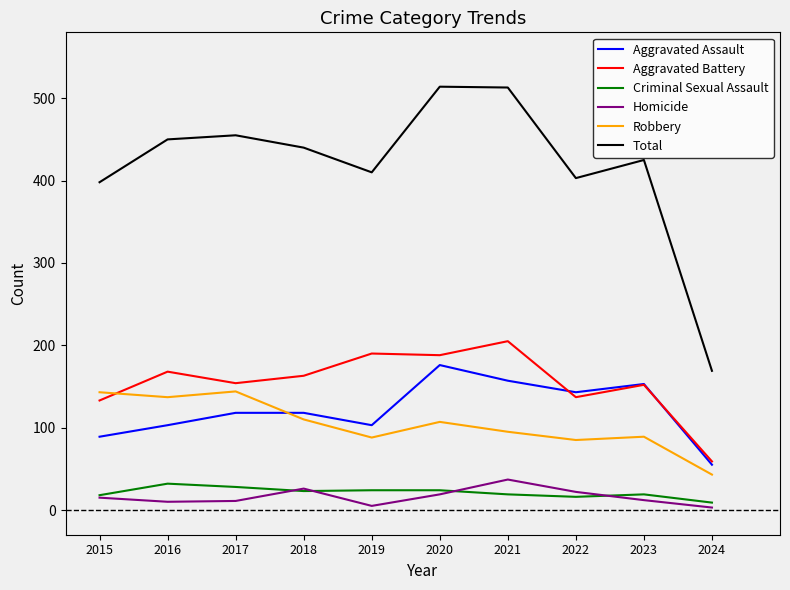

What are all the series names shown in the legend?

Aggravated Assault, Aggravated Battery, Criminal Sexual Assault, Homicide, Robbery, Total